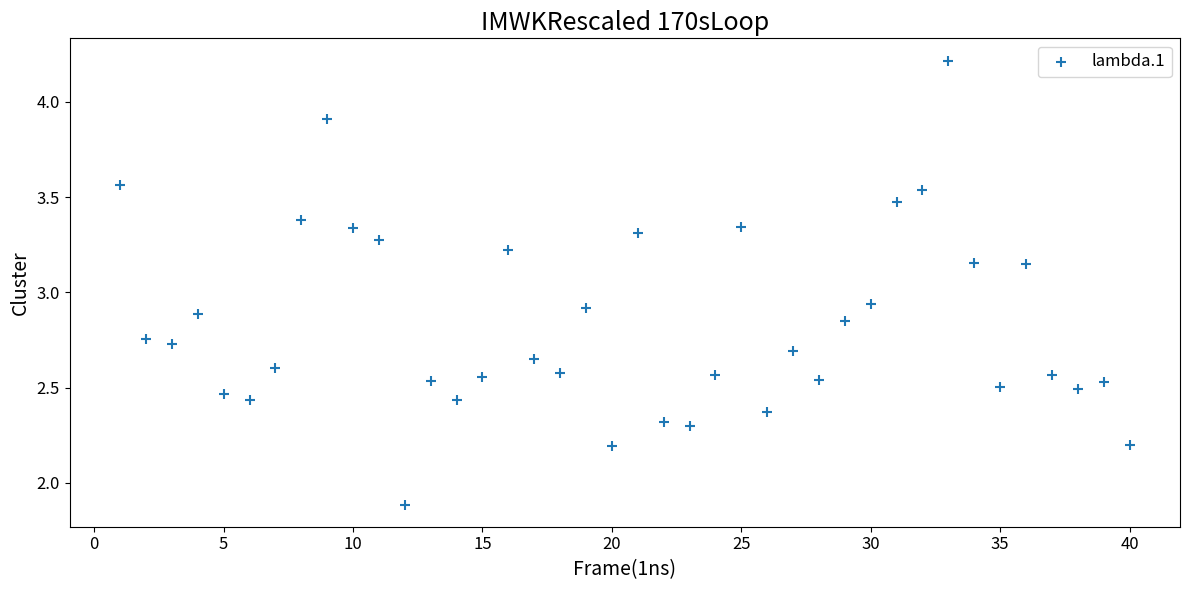

What is the range of Y values (max minus min)?

2.3